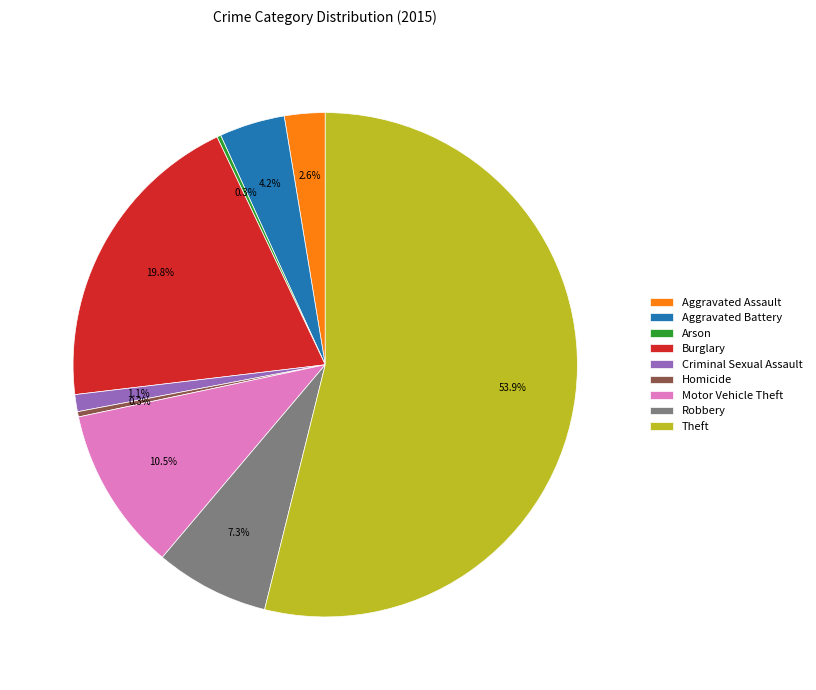

To the nearest percent, what percentage of the pie is Aggravated Battery?

4%